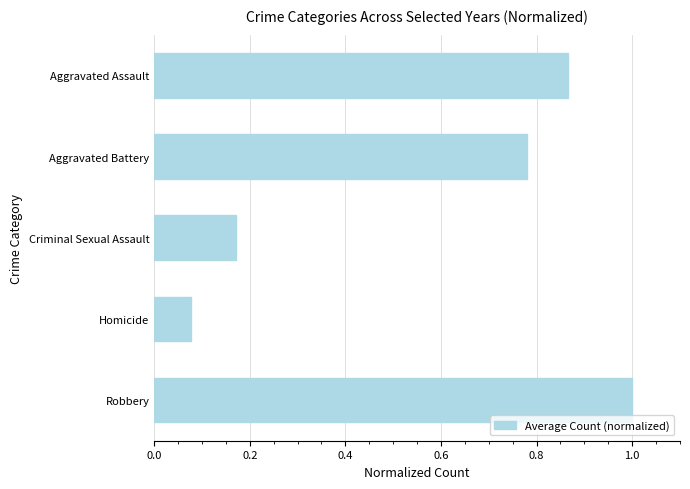

What is the change in value from Homicide to Aggravated Assault?

+0.8